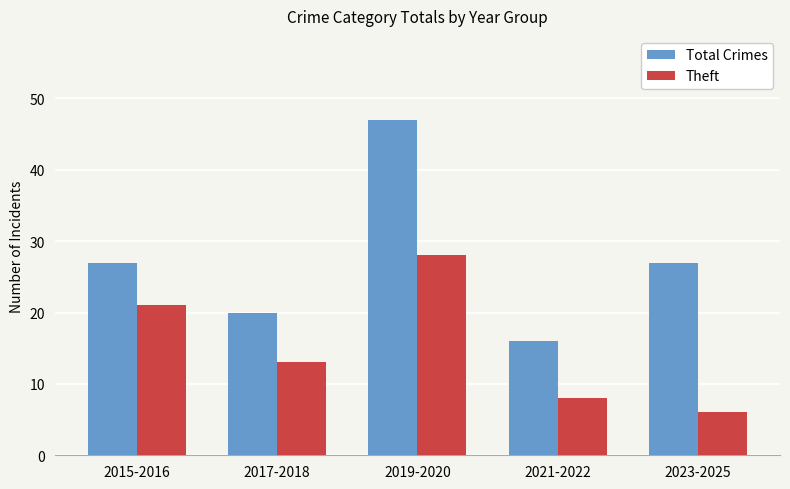

List the series in order of their overall mean, lowest first.

Theft, Total Crimes